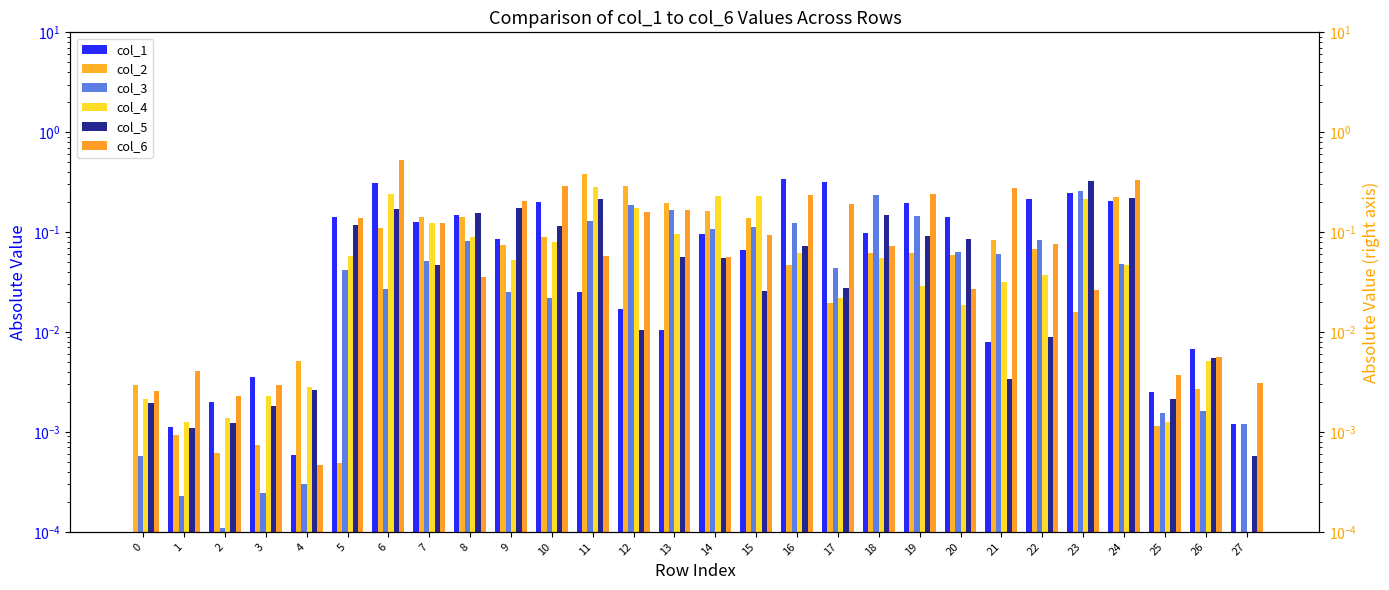

Is the value of col_3 at 14 greater than the value of col_4 at 15?

No